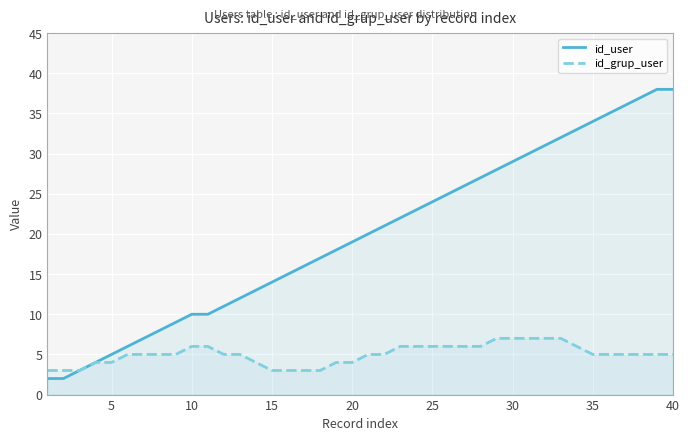

True or false: id_user and id_grup_user intersect in this chart.

False